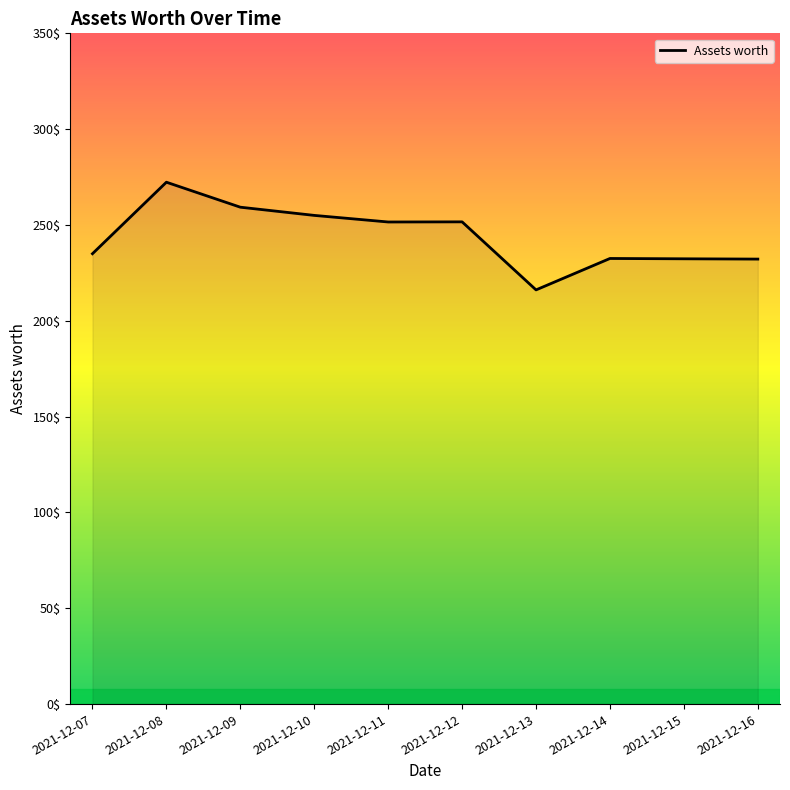

What is the change in value from 2021-12-08 to 2021-12-09?

-13.0